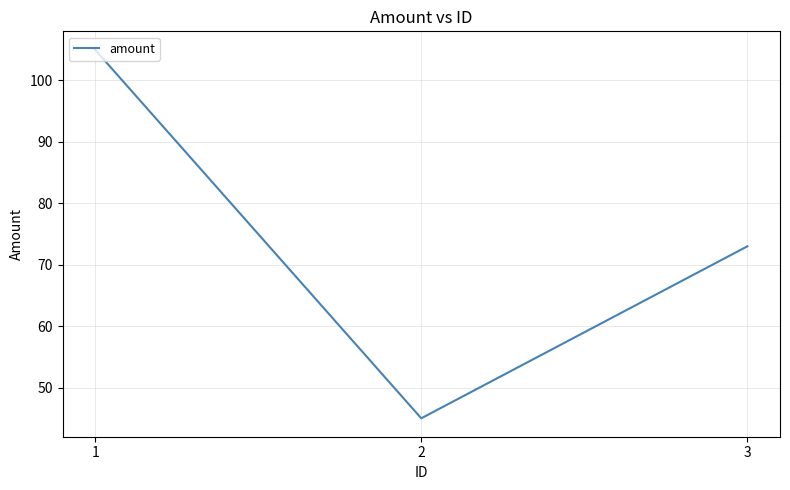

Reading left to right, extract all data points from this chart.

105	45	73